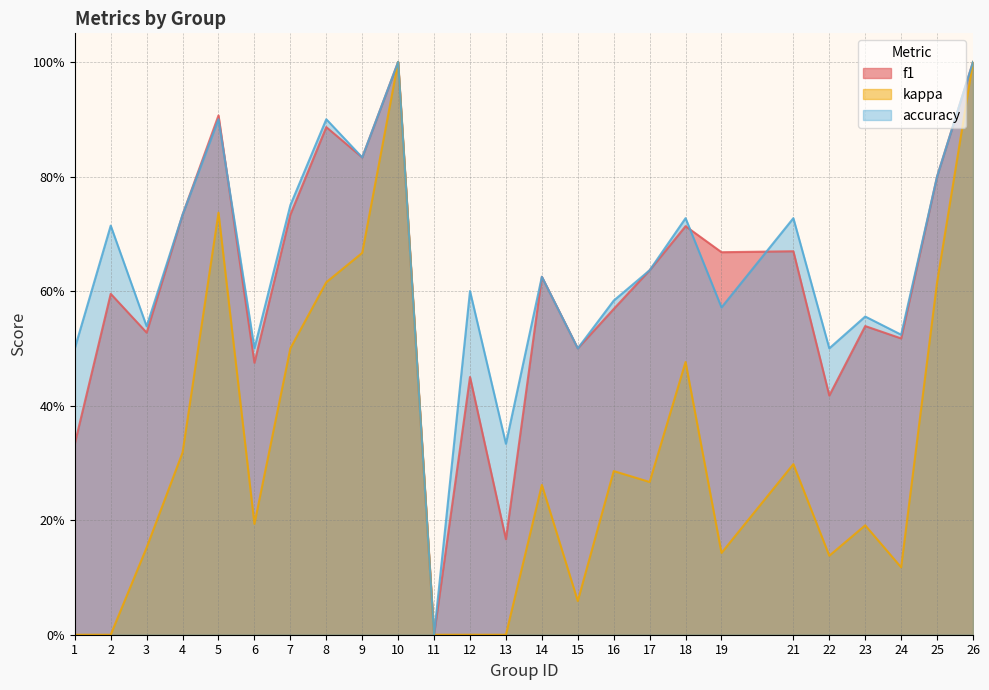

What is the greatest value displayed?

1.0